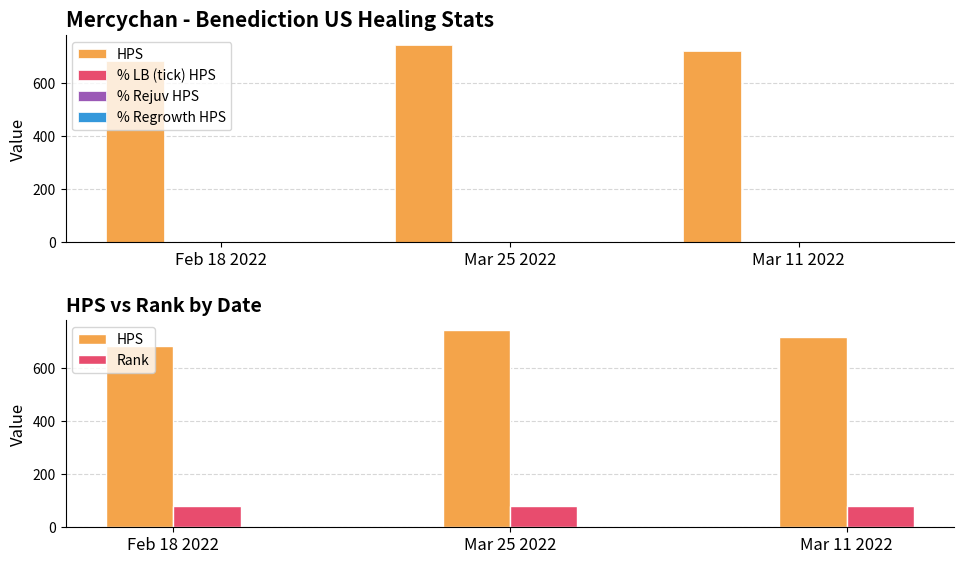

Reading left to right, list all the values displayed in this chart.

HPS: Feb 18 2022=682.9	Mar 25 2022=744.5	Mar 11 2022=719.4
% LB (tick) HPS: Feb 18 2022=0.3	Mar 25 2022=0.4	Mar 11 2022=0.4
% Rejuv HPS: Feb 18 2022=0.1	Mar 25 2022=0.2	Mar 11 2022=0.2
% Regrowth HPS: Feb 18 2022=0.4	Mar 25 2022=0.3	Mar 11 2022=0.3
Rank: Feb 18 2022=82.0	Mar 25 2022=81.0	Mar 11 2022=81.0